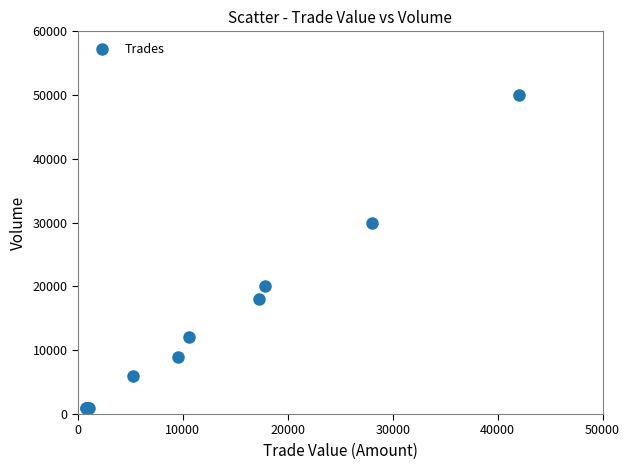

What Y value in the scatter plot is closest to 25500?

30000